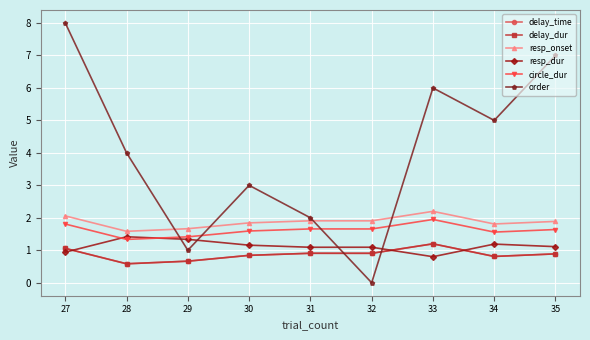

At which category is the sum across all series the highest?

27